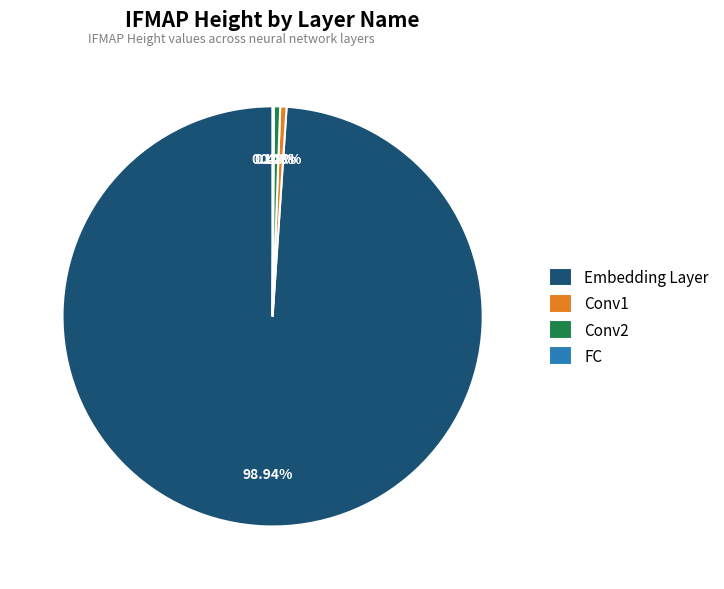

Which slice is the largest?

Embedding Layer